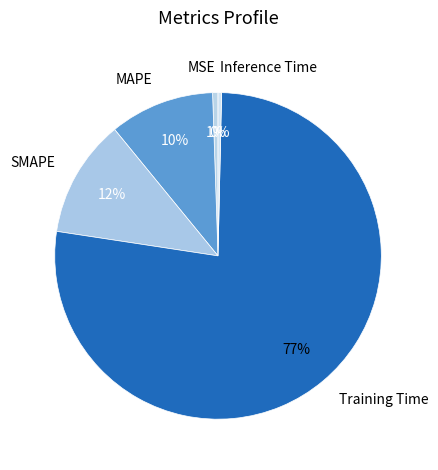

Combined, do MSE and MAPE account for over 50%?

No